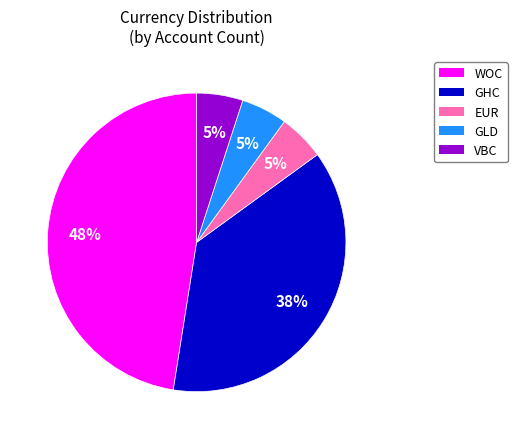

To the nearest percent, what is the average slice percentage?

20%